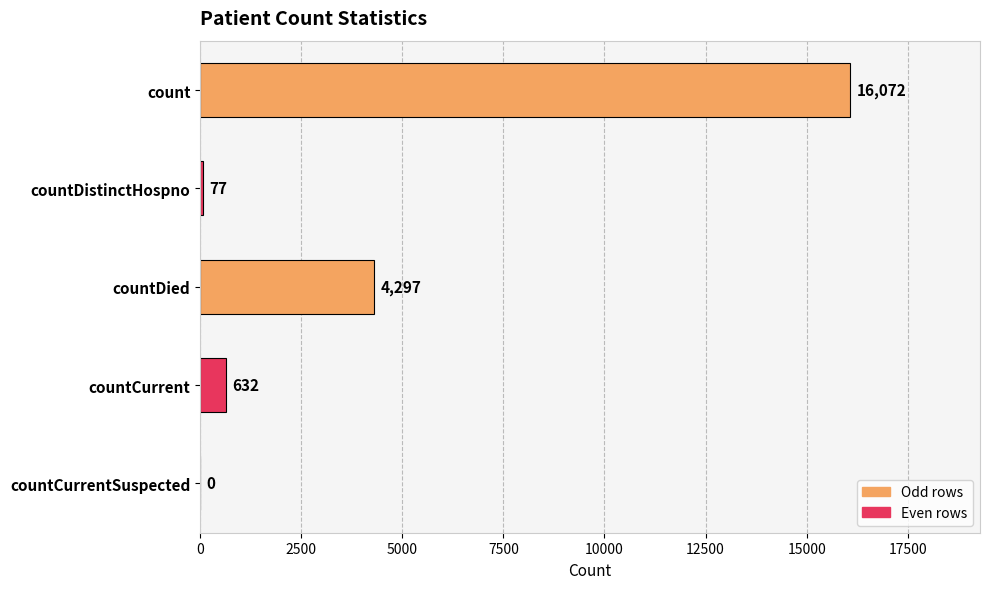

Which has a higher value, countCurrentSuspected or countDistinctHospno?

countDistinctHospno